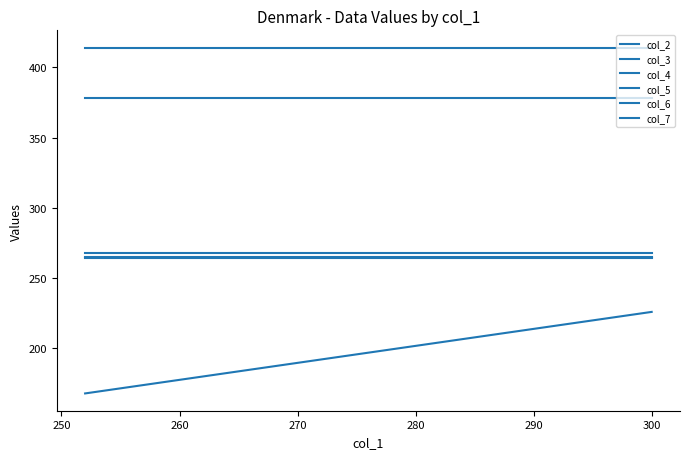

What is the minimum value shown in the chart?

168